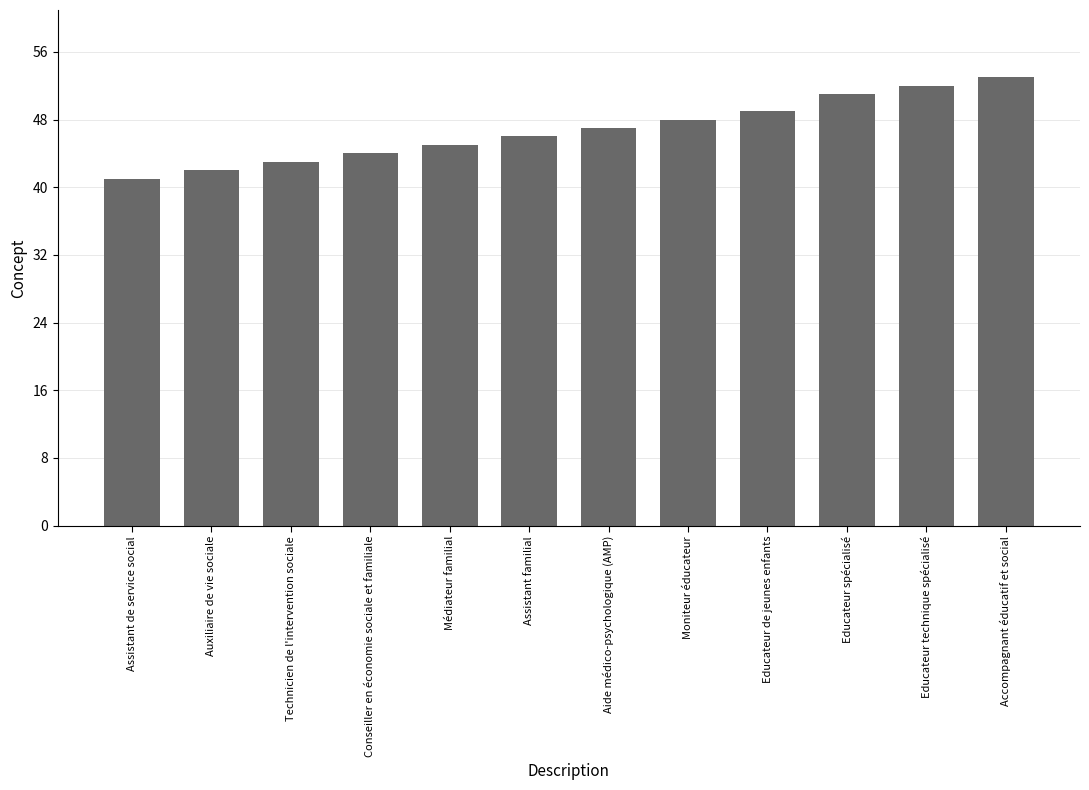

Are the bars grouped side by side (vs. stacked)?

No